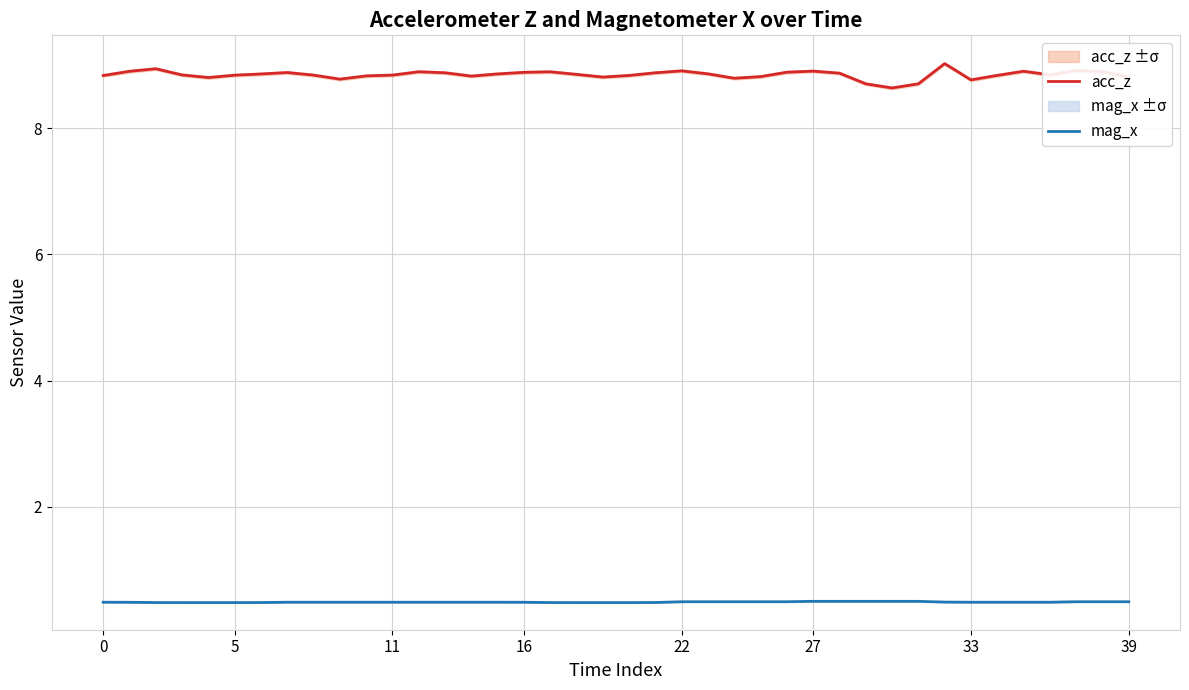

True or false: acc_z and mag_x cross at least once.

False